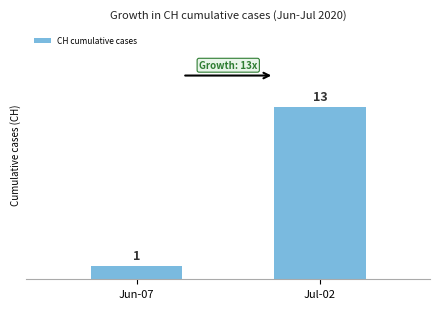

Reading left to right, transcribe all the data shown in this chart.

1	13